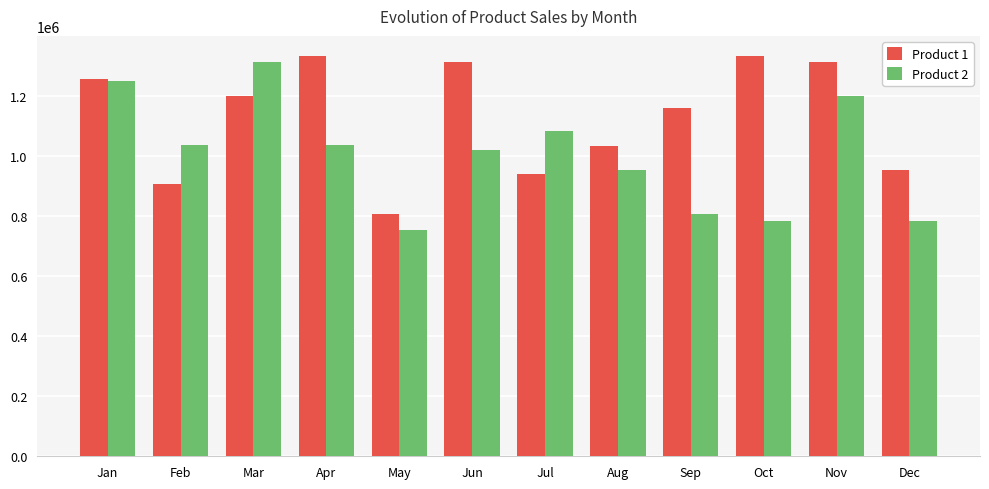

Is the value of Product 2 at Sep greater than the value of Product 1 at Oct?

No